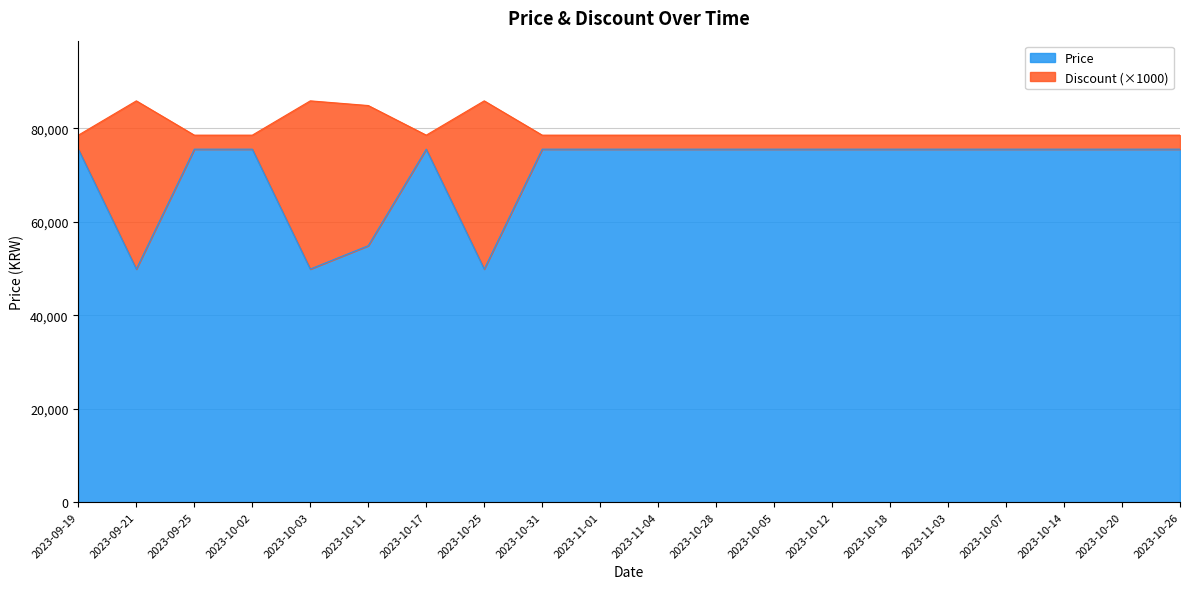

Where is the first local minimum for Price?

2023-09-21